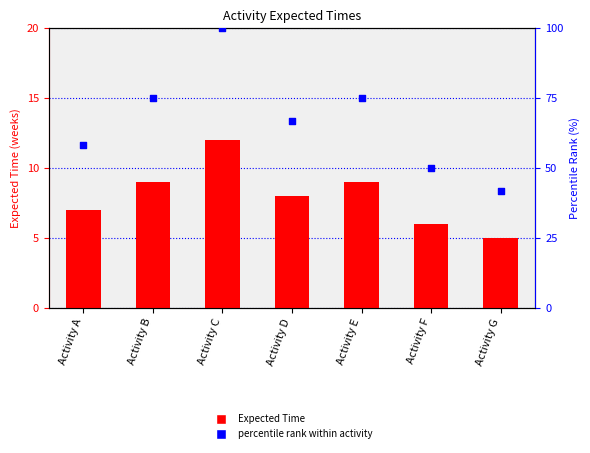

Is the value of percentile rank within activity at Activity E greater than the value of Expected Time at Activity E?

Yes